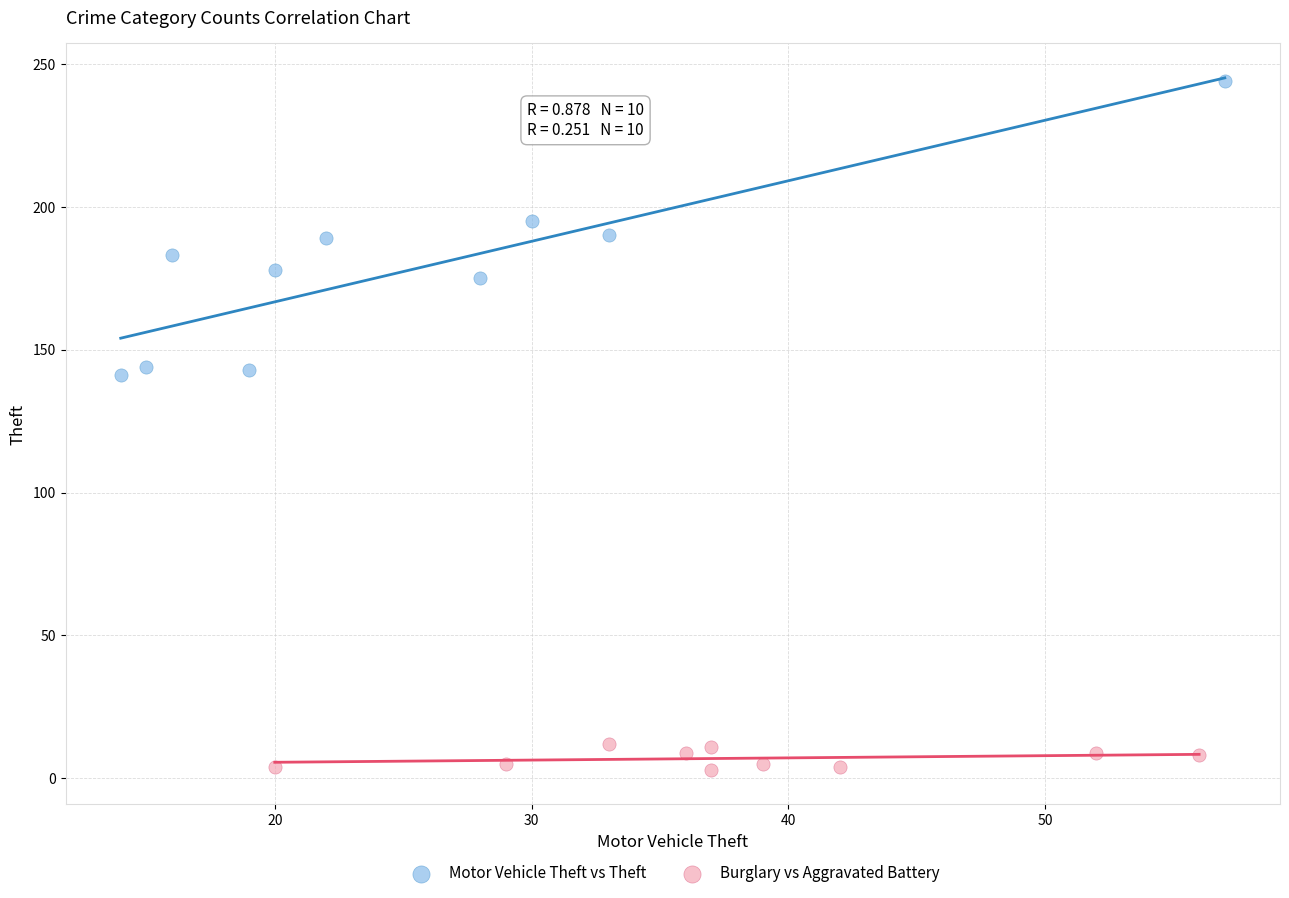

Which series reaches the minimum Y coordinate?

Burglary vs Aggravated Battery